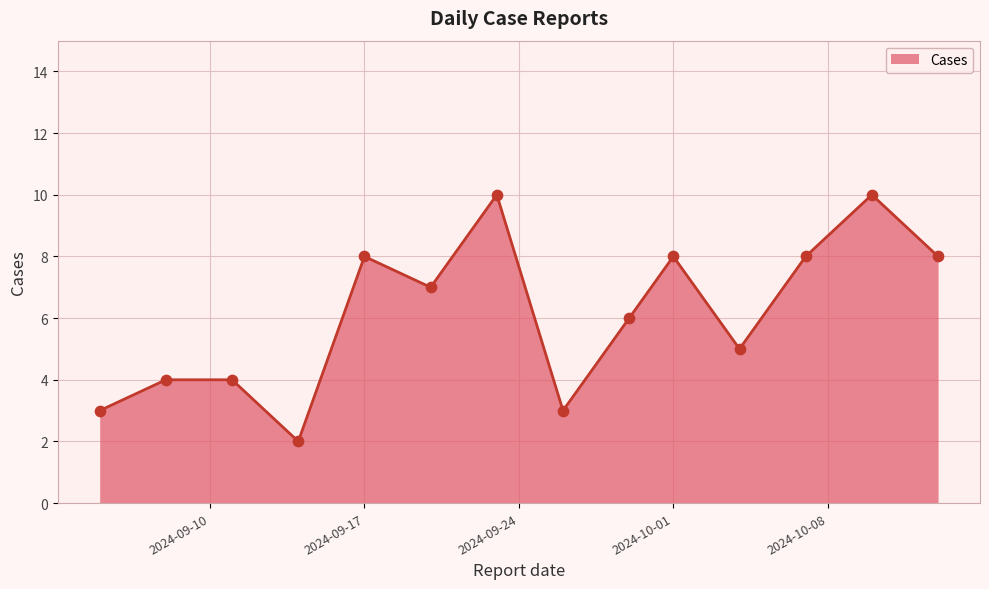

What is the difference between the maximum and minimum values?

8